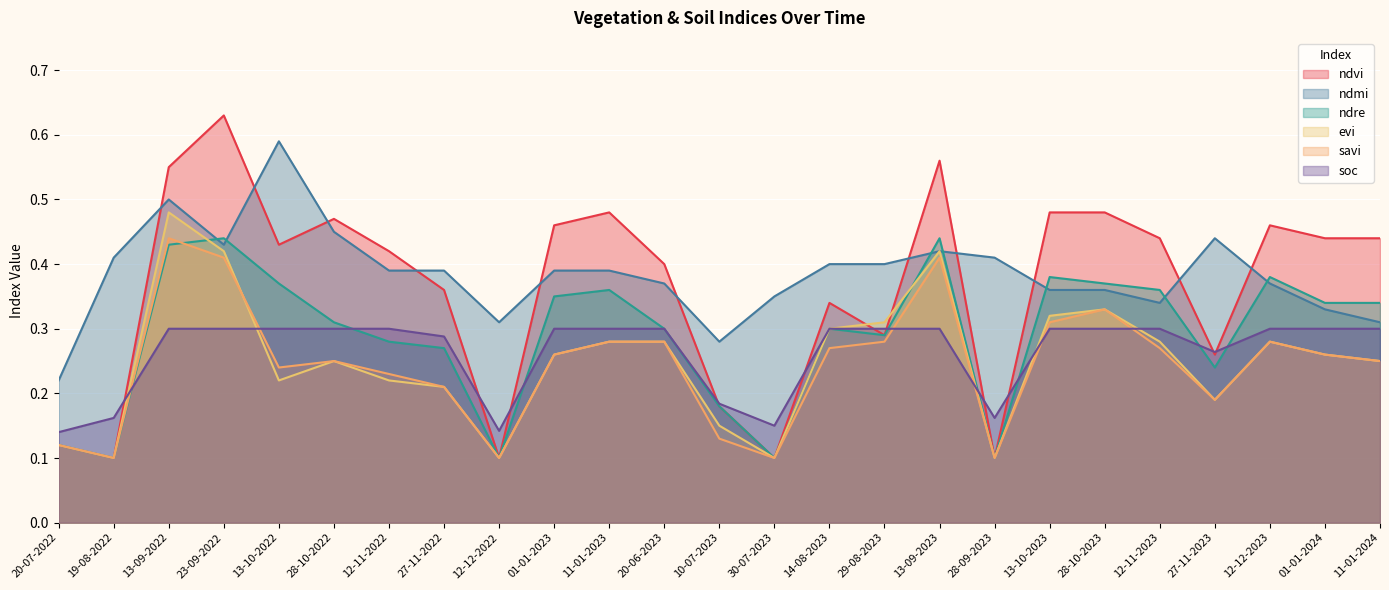

What is the label of the 2nd point from the left?

19-08-2022